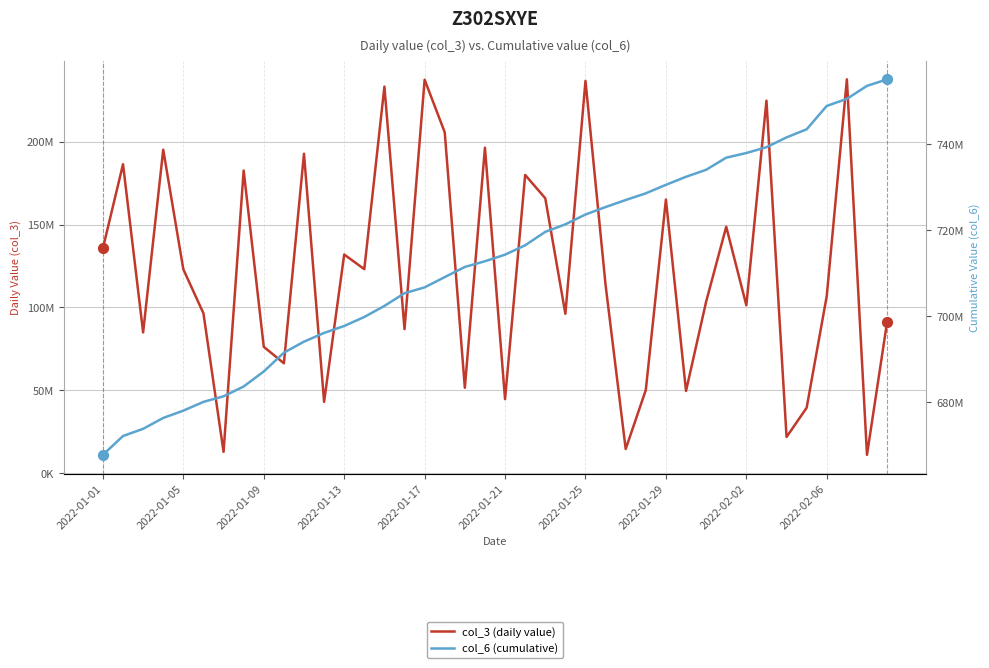

Is the value of col_3 (daily value) at 35 greater than the value of col_6 (cumulative) at 17?

No